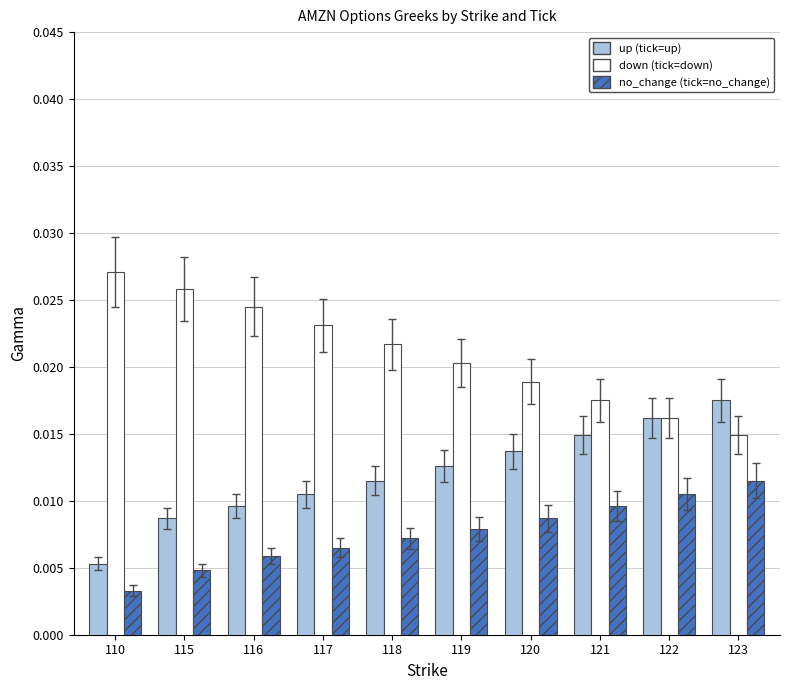

Which label corresponds to the smallest value in the chart?

110